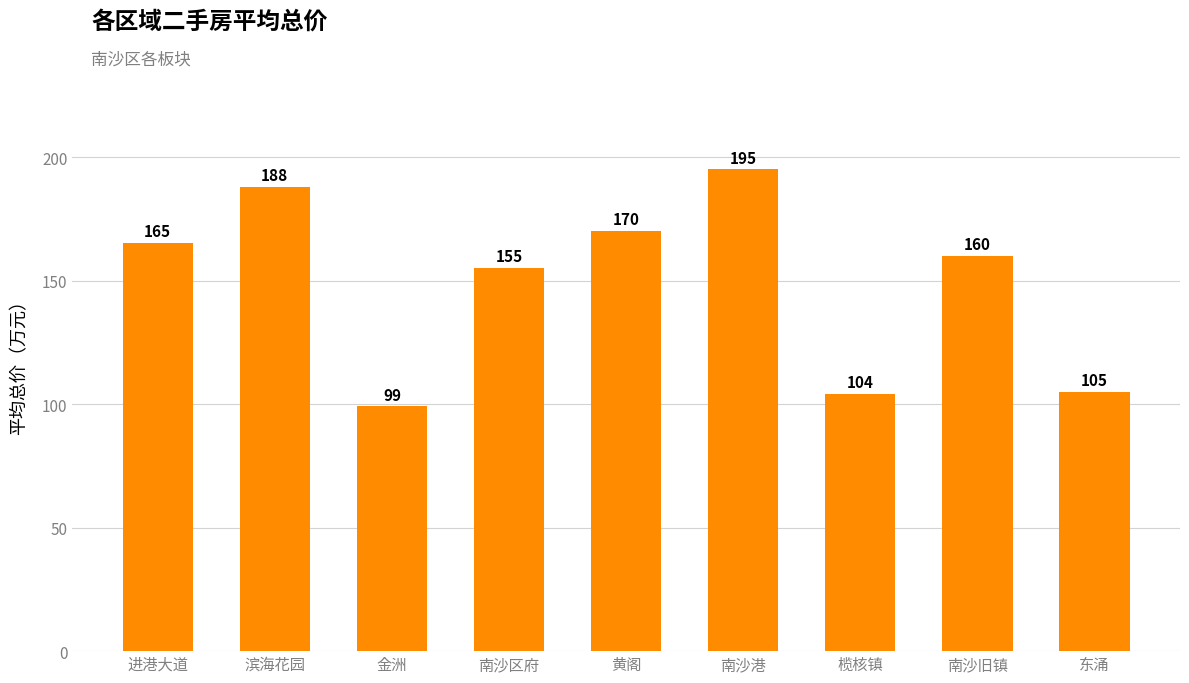

How many values are below 160?

4